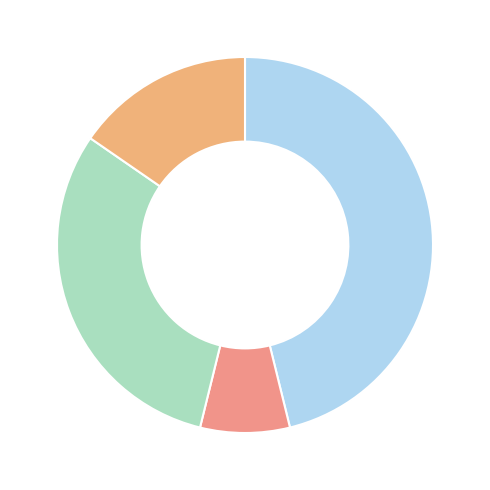

Count the number of slices in the pie.

4